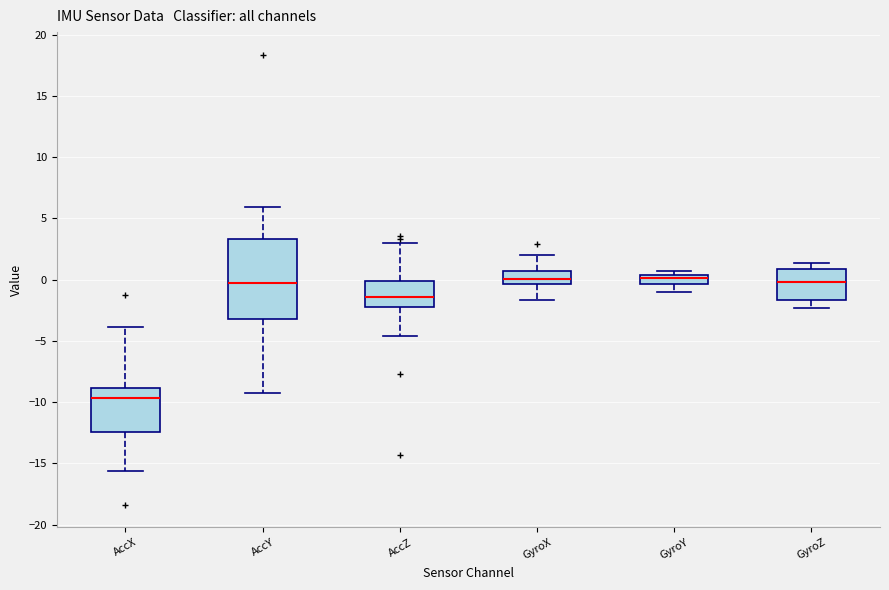

Which box's median line is the lowest?

AccX